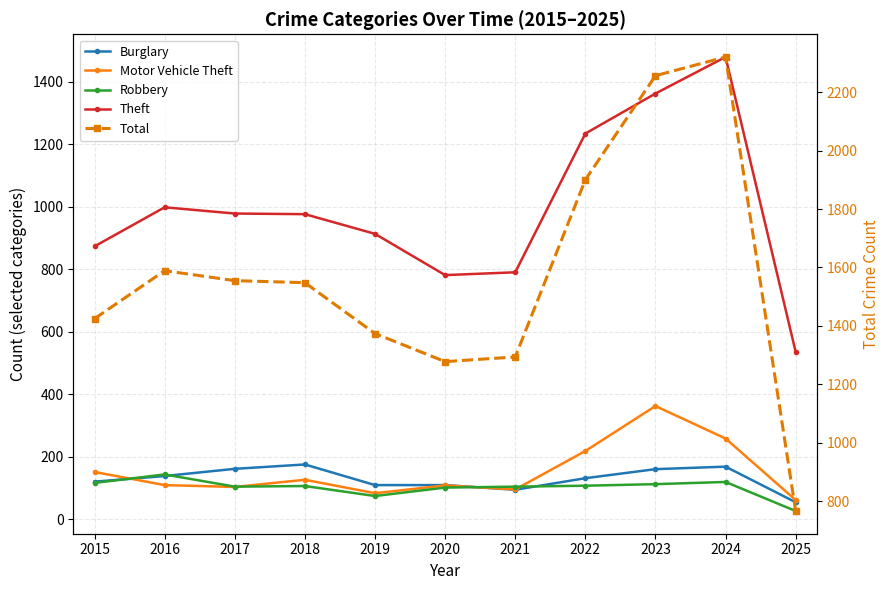

Between 2020 and 2016, which is larger?

2016